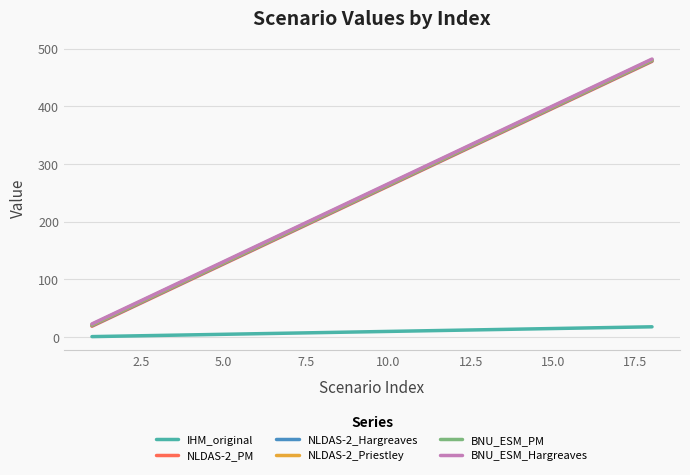

What is the greatest value displayed?

482